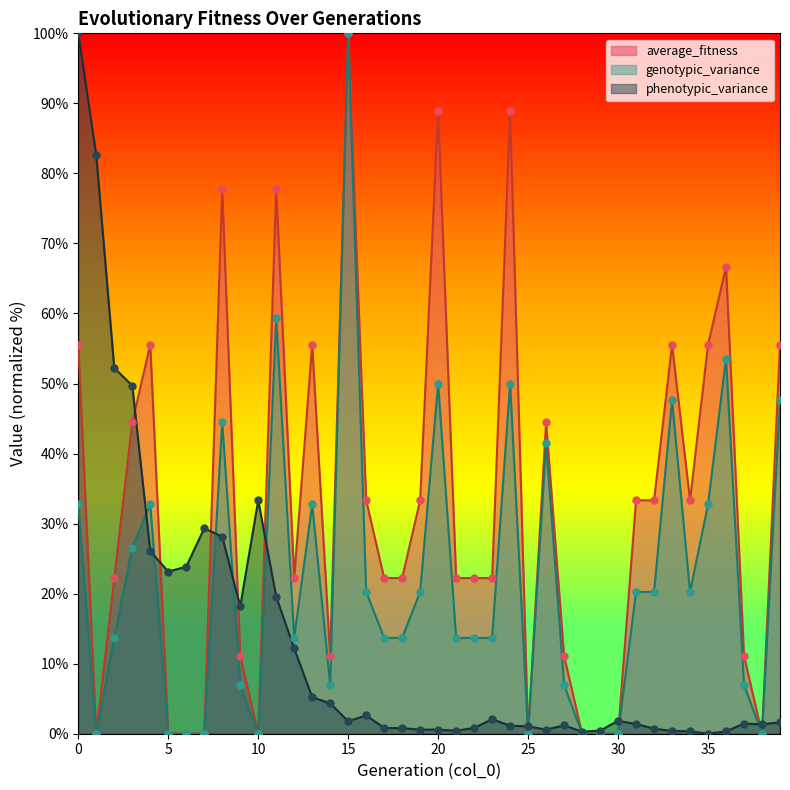

Which series reaches the maximum Y coordinate?

average_fitness